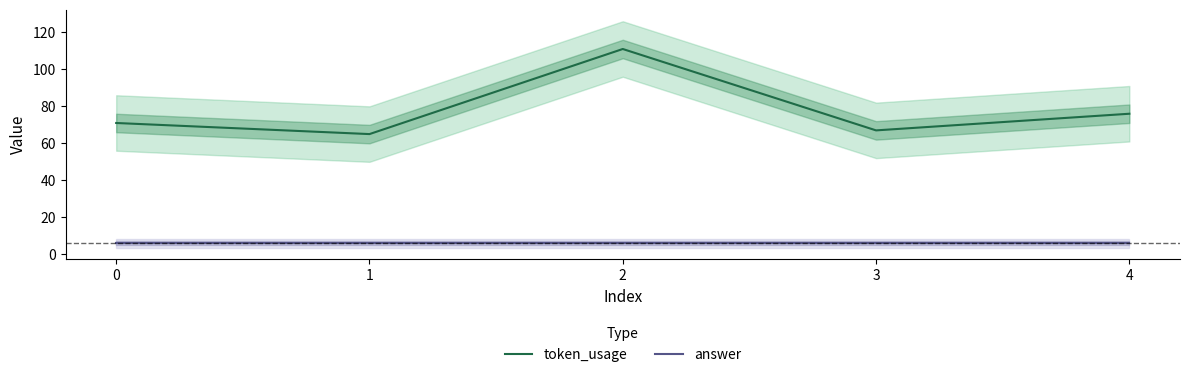

Which series has the widest spread of values?

token_usage